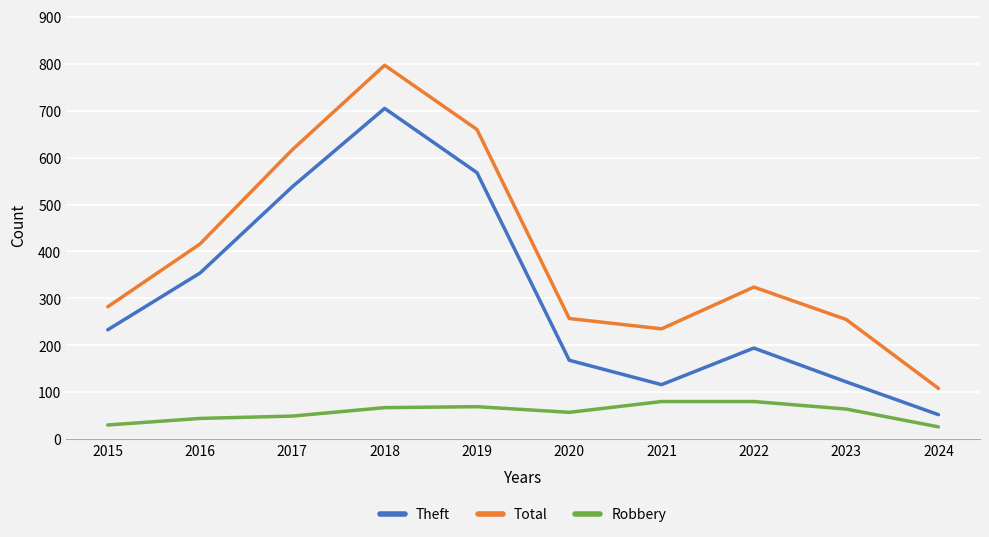

What is the approximate value of Robbery at 2021, to the nearest 5?

80